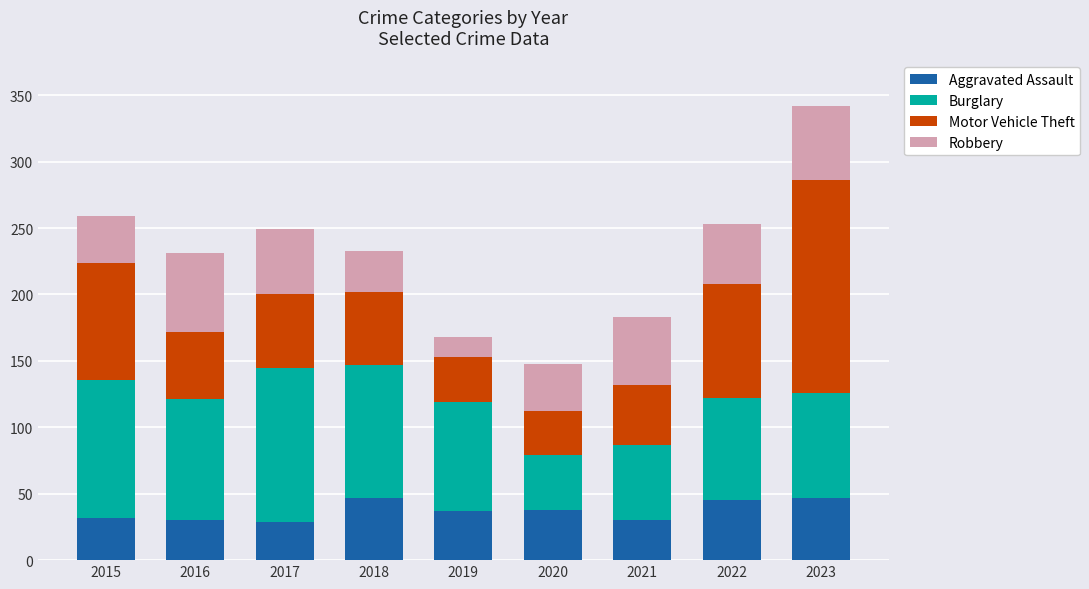

True or false: Aggravated Assault has a value of 47 at 2018.

True